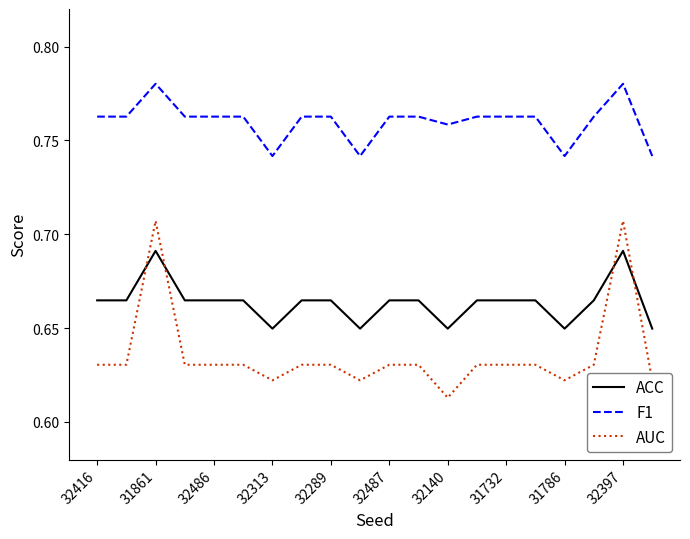

Which series has the largest total across all categories?

F1